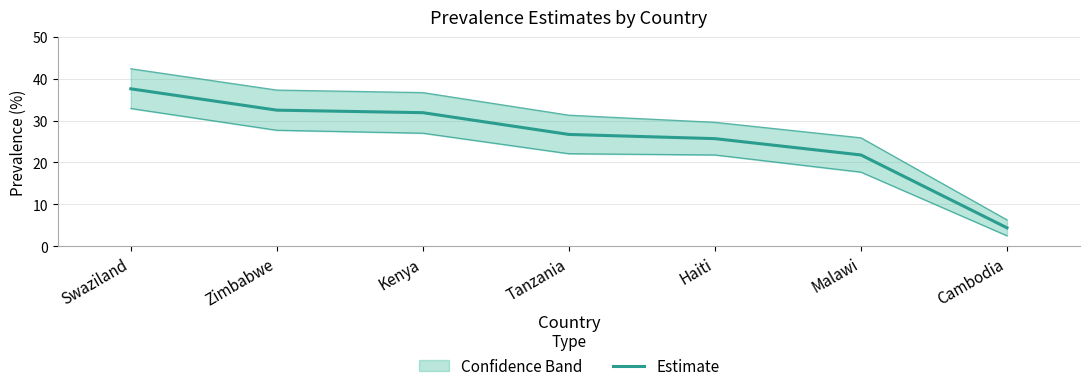

Where does the data first go above 26?

Swaziland